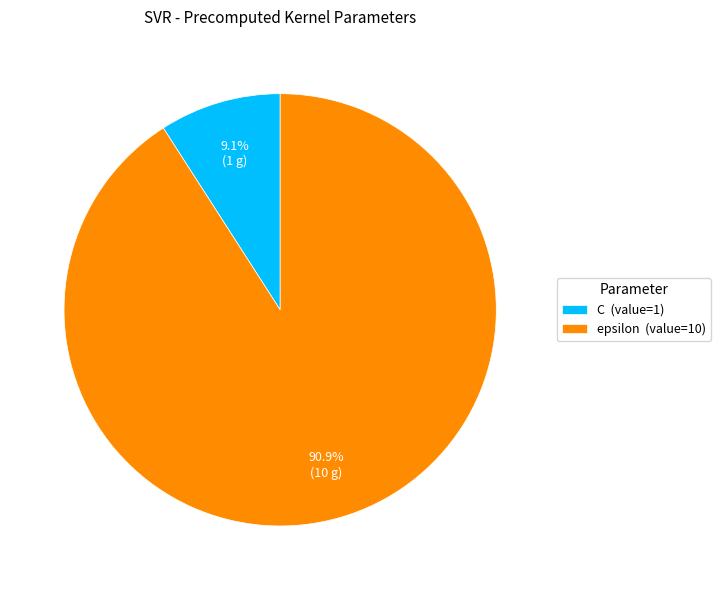

What percentage is the C slice, to the nearest percent?

9%